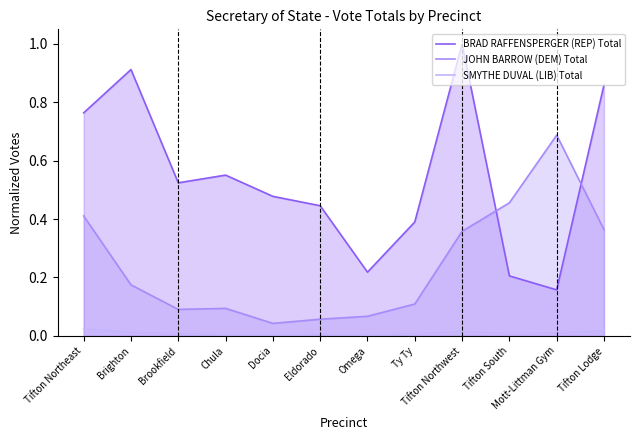

At how many categories does at least one series exceed 0?

12